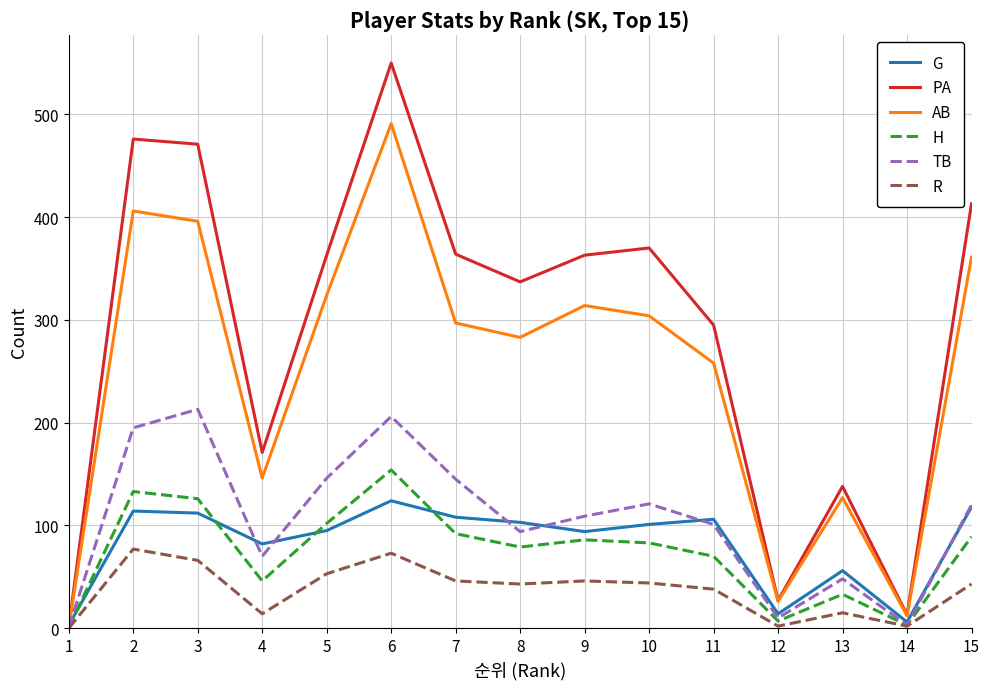

True or false: TB and G intersect in this chart.

True